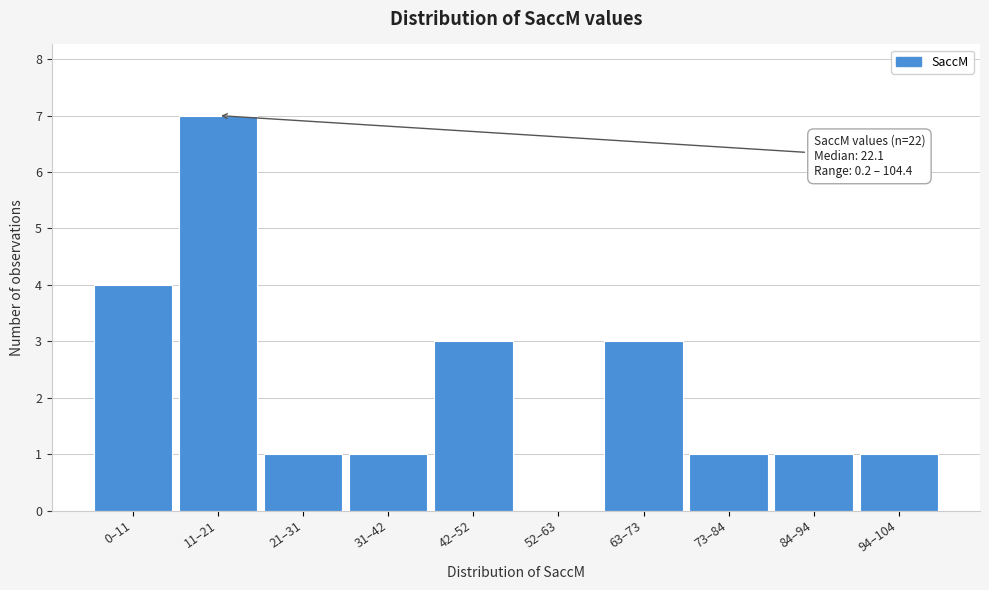

Reading left to right, what are all the values shown in this chart?

0–11=4	11–21=7	21–31=1	31–42=1	42–52=3	52–63=0	63–73=3	73–84=1	84–94=1	94–104=1